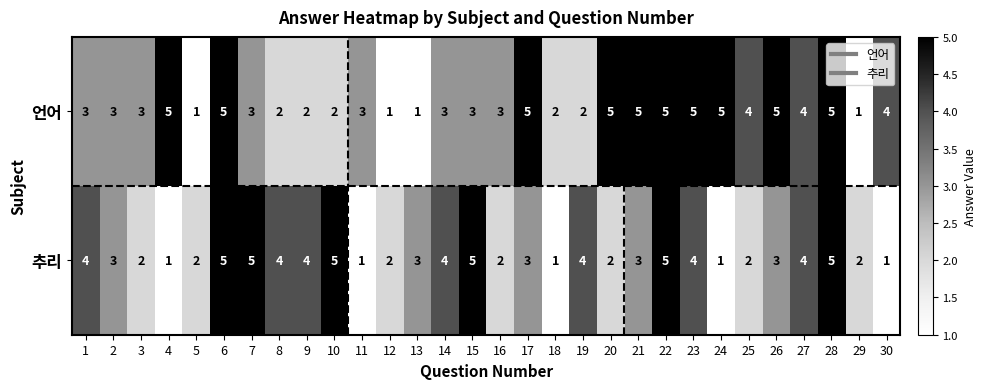

The value of 추리 at 8 is 2. True or false?

False